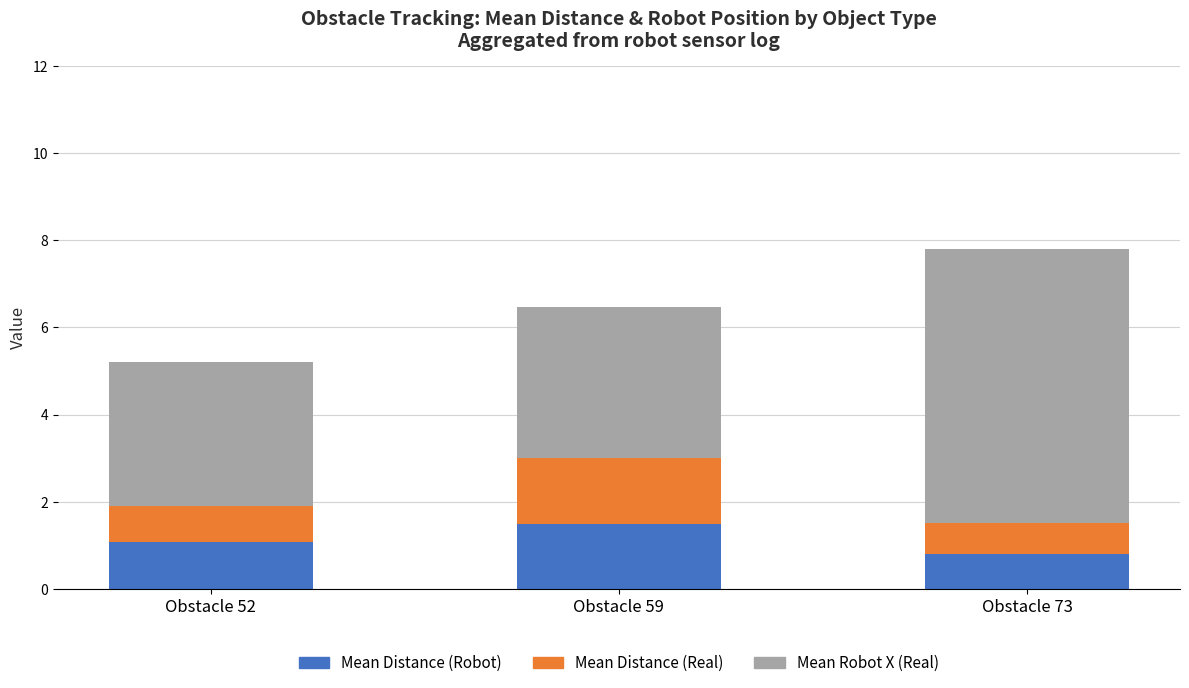

What is the maximum value for Mean Distance (Robot)?

1.5